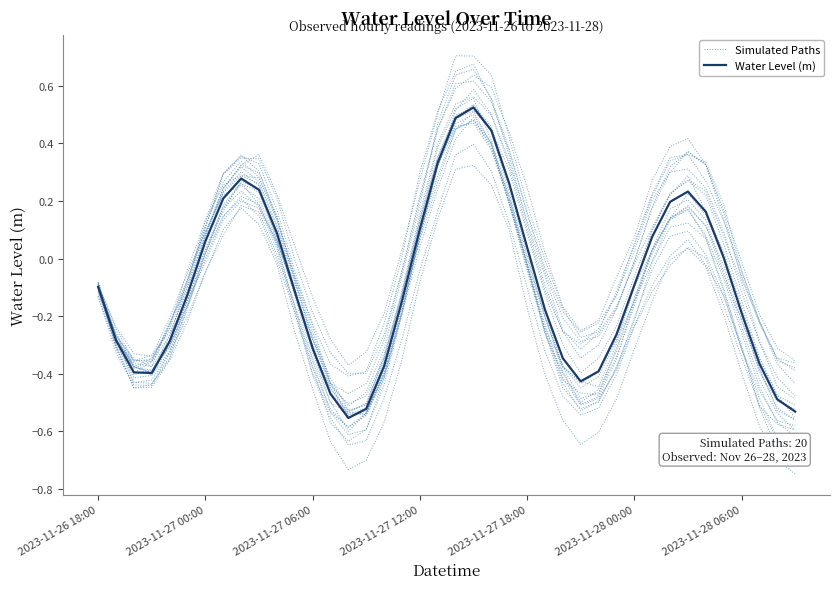

Where do Simulated Paths and Water Level (m) first cross each other?

14 and 15